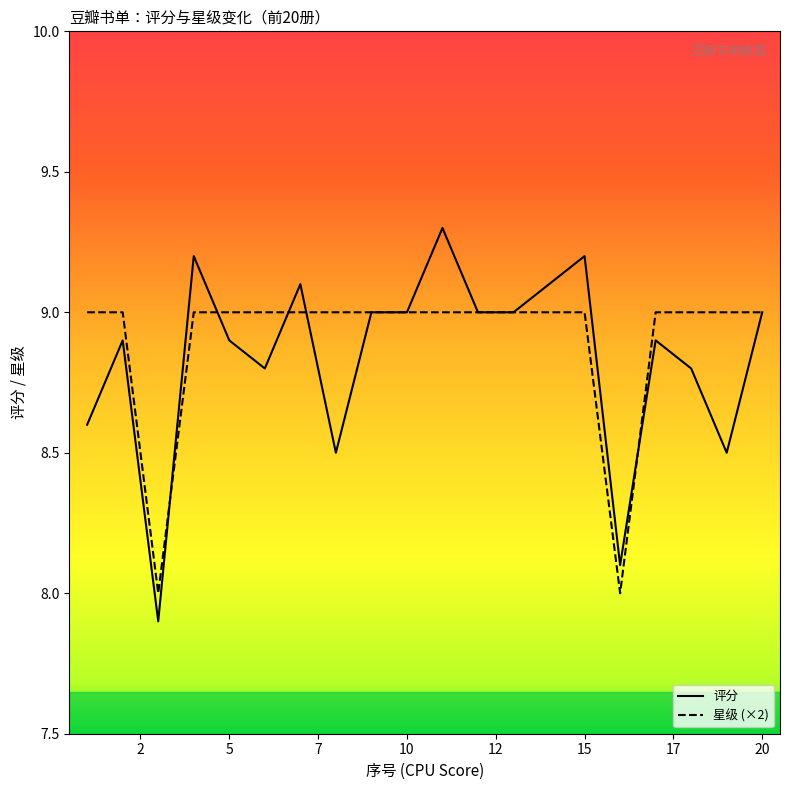

Which series has the widest spread of values?

评分